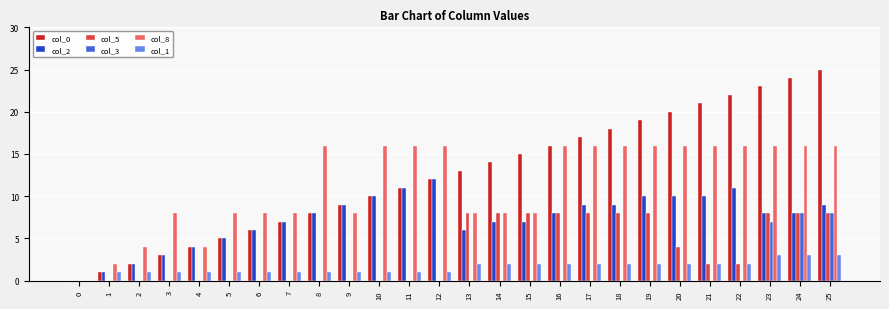

The value of col_0 at 19 is 29. True or false?

False